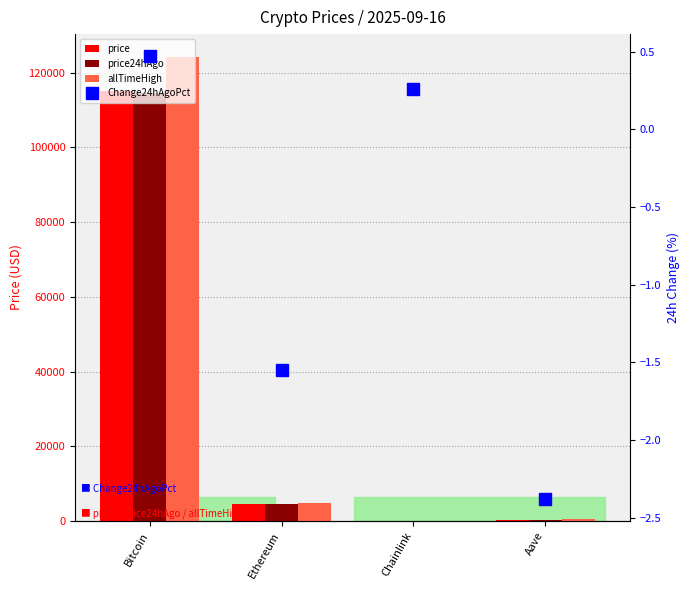

What is the approximate value of Change24hAgoPct at Chainlink?

0.3